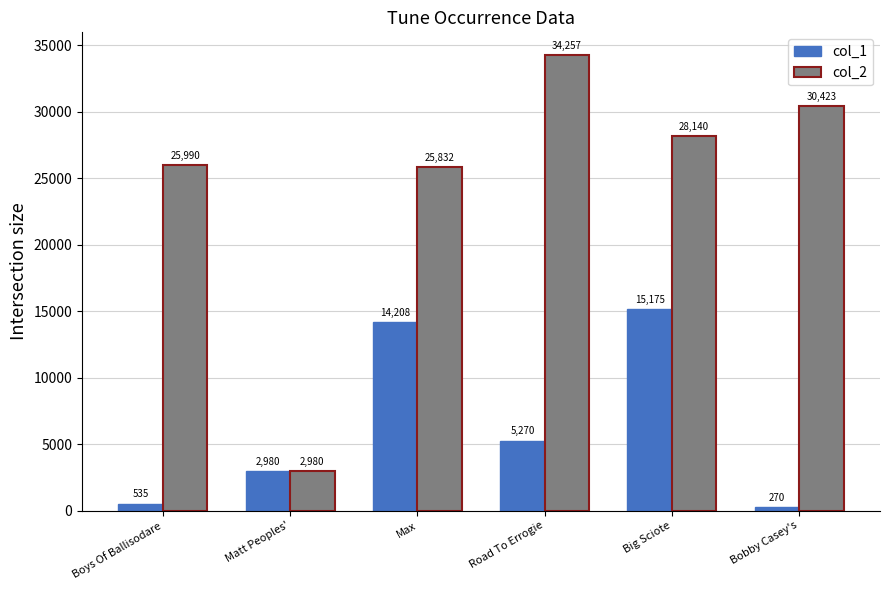

What is the difference between the maximum and second lowest values in the col_1 series?

14640